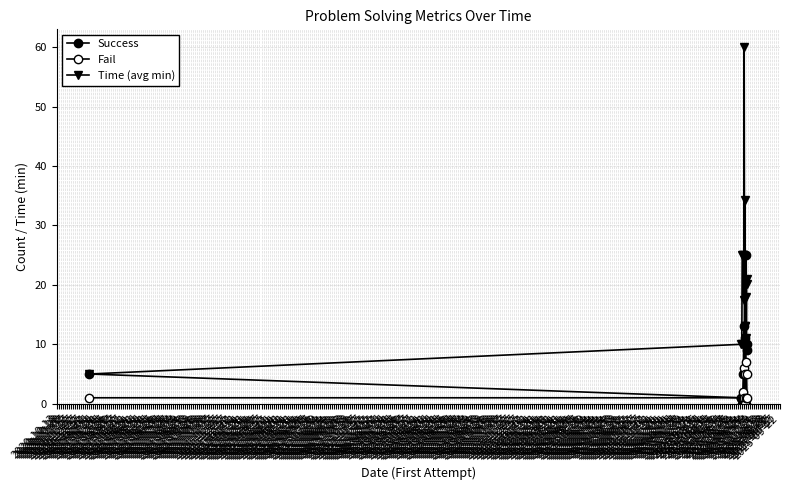

Reading right to left, list all the values displayed in this chart.

Success: 9.0	10.0	25.0	0.0	1.0	11.0	1.0	0.0	13.0	5.0	0.0	0.0	1.0	1.0	5.0
Fail: 1.0	5.0	7.0	1.0	0.0	5.0	0.0	1.0	6.0	2.0	1.0	1.0	1.0	1.0	1.0
Time (avg min): 21.0	20.2	11.0	18.0	13.0	34.2	13.0	60.0	17.4	25.0	25.0	25.0	10.0	10.0	5.0